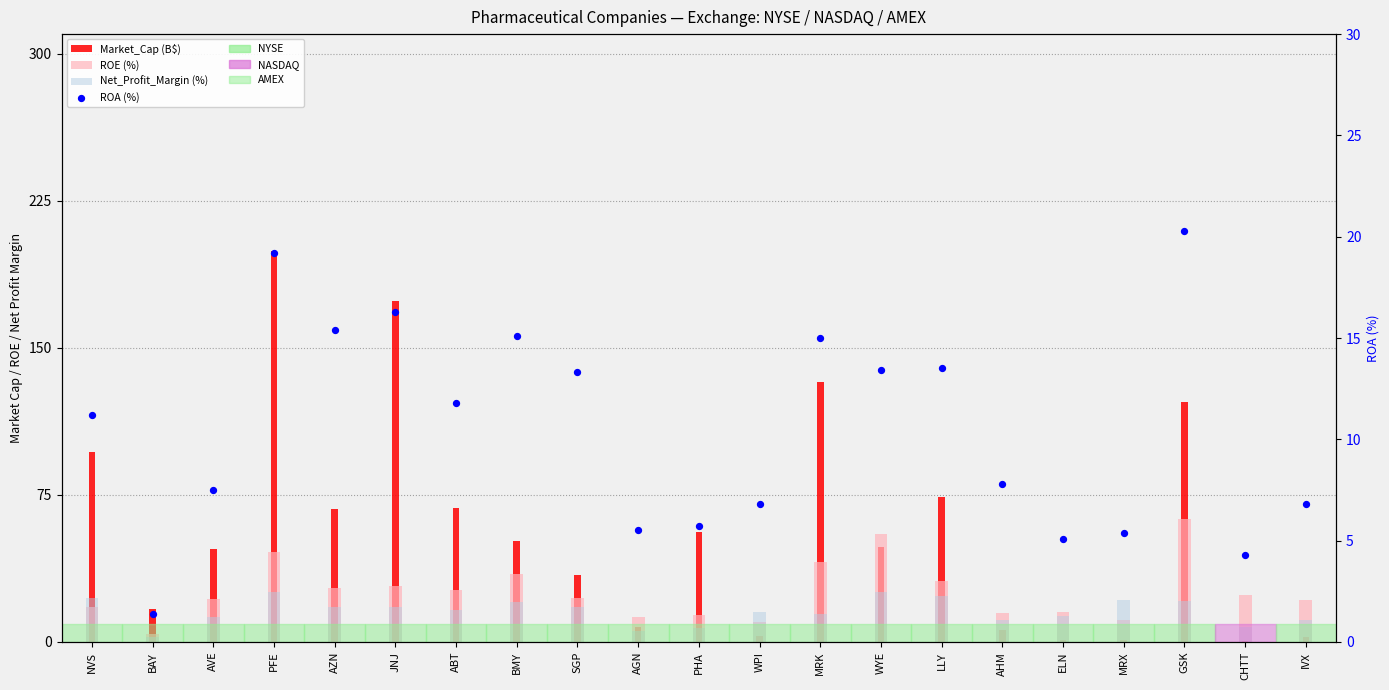

Which series has the largest Y range (max minus min)?

Market_Cap (B$)